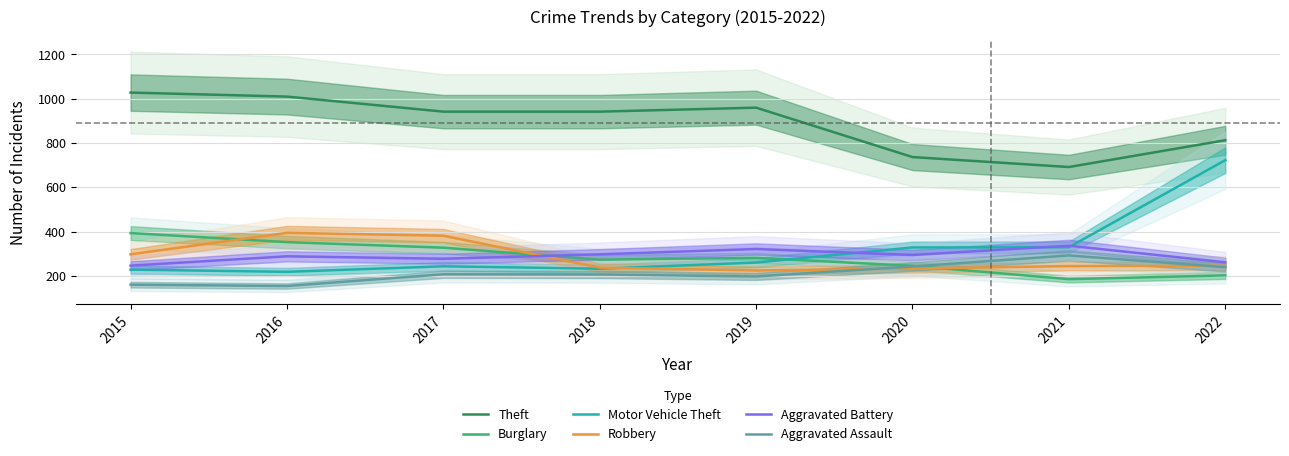

True or false: Theft and Burglary intersect in this chart.

False